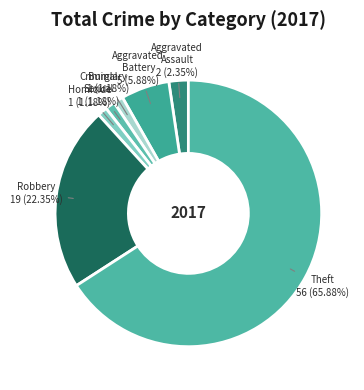

To the nearest percent, what is the difference between the largest and smallest slice percentages?

65%